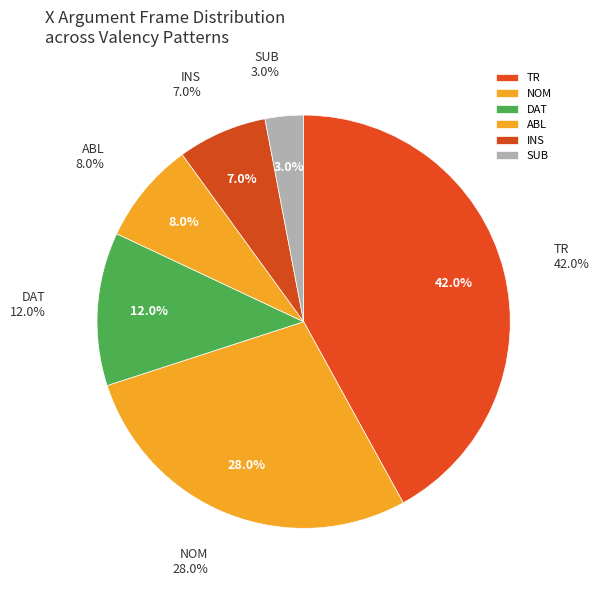

To the nearest percent, what percentage of the pie is DAT?

12%